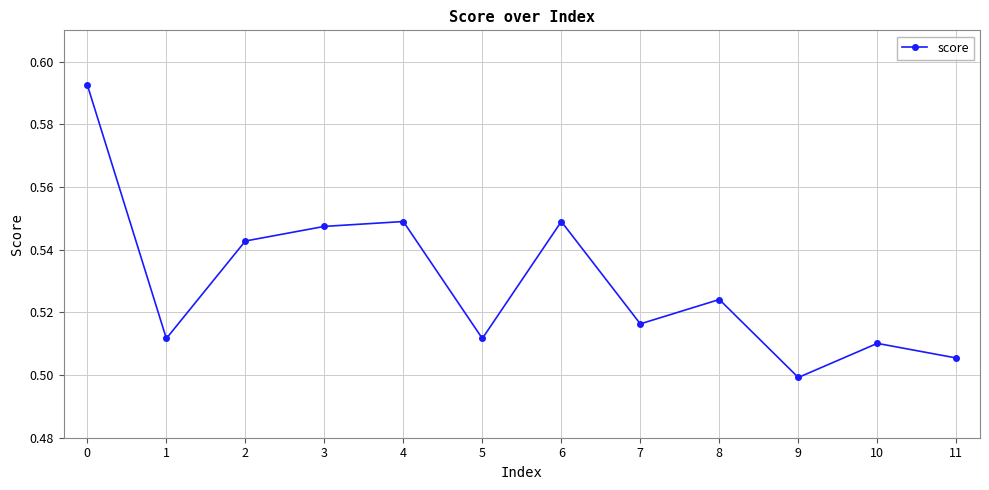

What is the sum of all values?

6.4